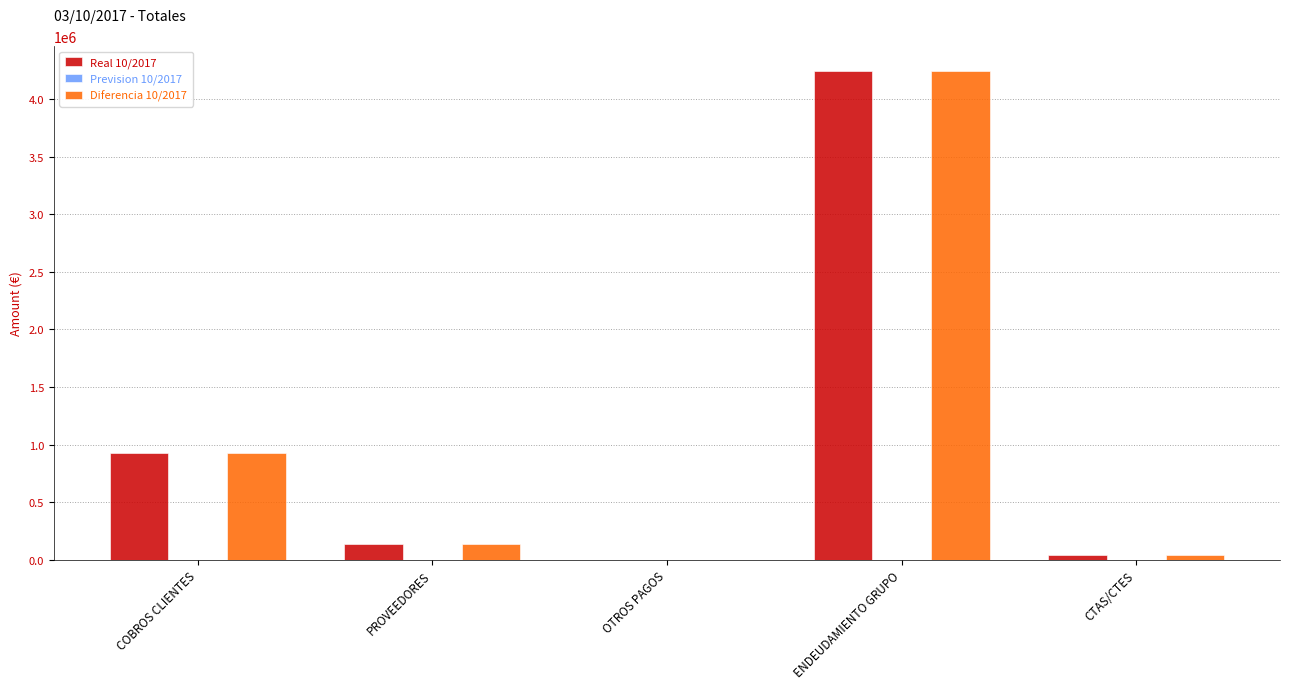

At which category is the sum across all series the highest?

ENDEUDAMIENTO GRUPO